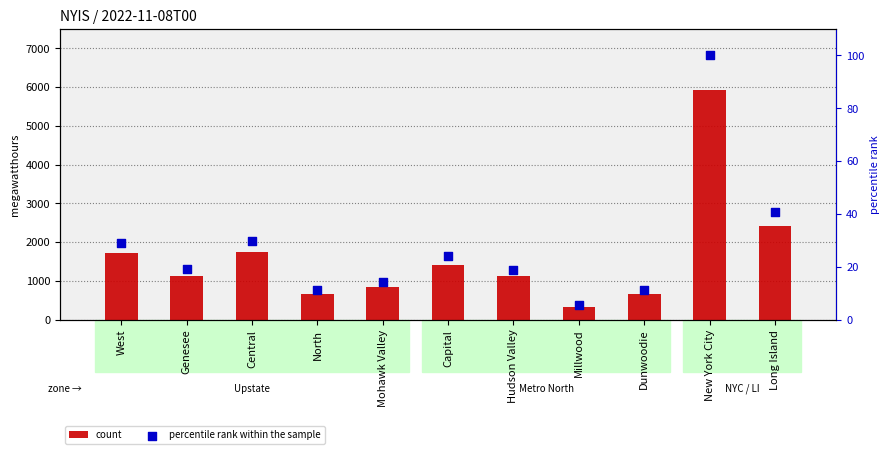

What is the total value across all series at Millwood?

327.4